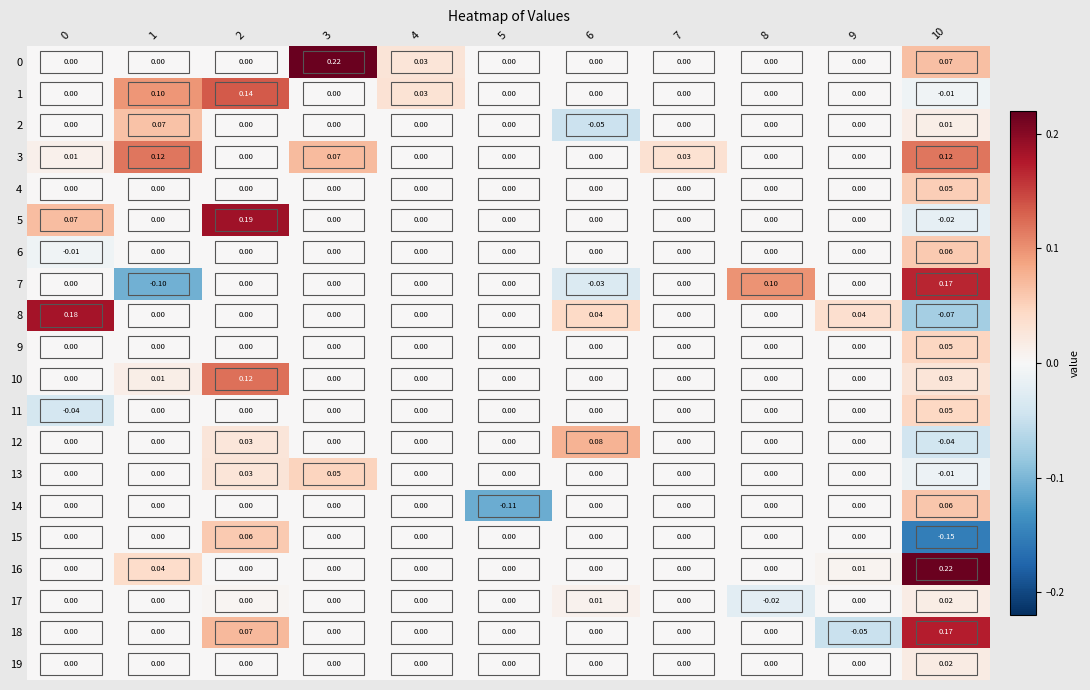

What is the spread (max minus min) of values at 8?

0.1